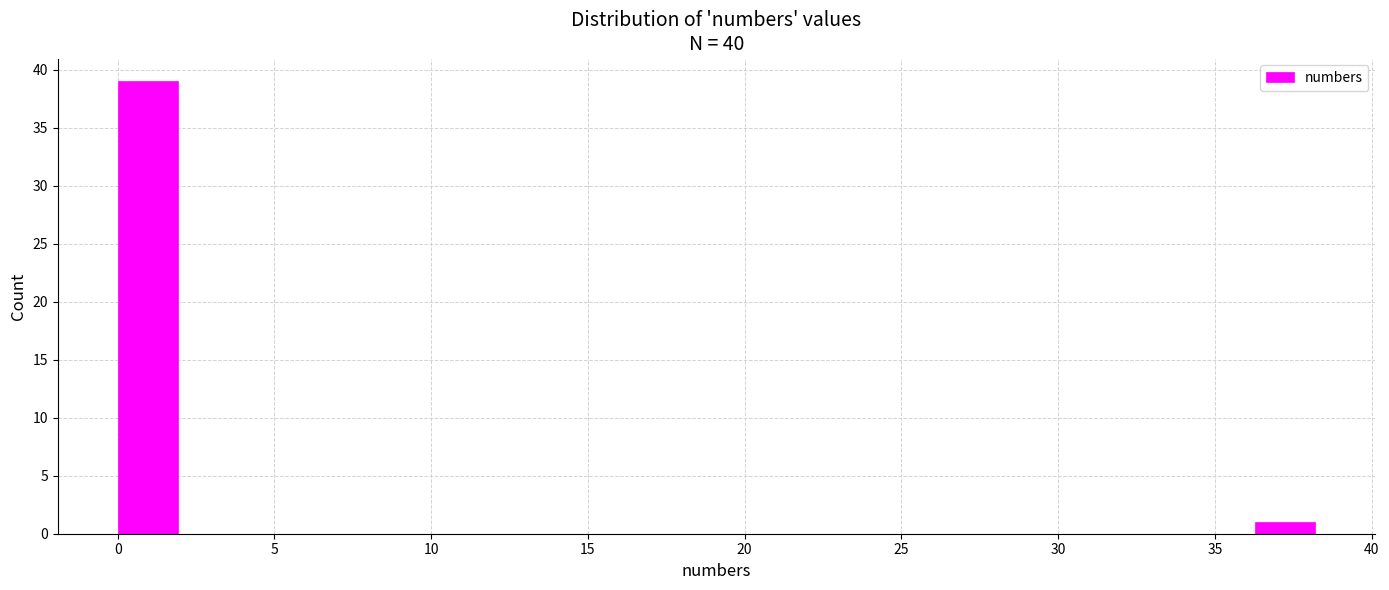

Around what value on the x-axis is the tallest bar? Give the approximate position of its centre, as read against the axis.

1.0